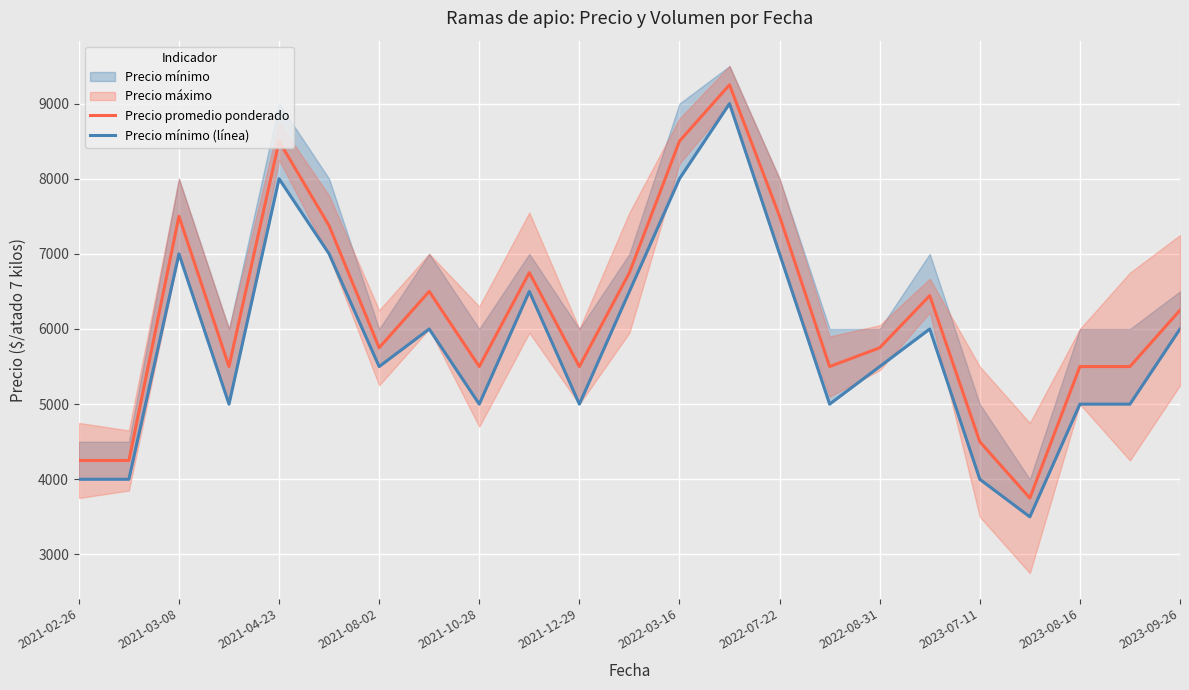

What is the greatest value displayed?

9250